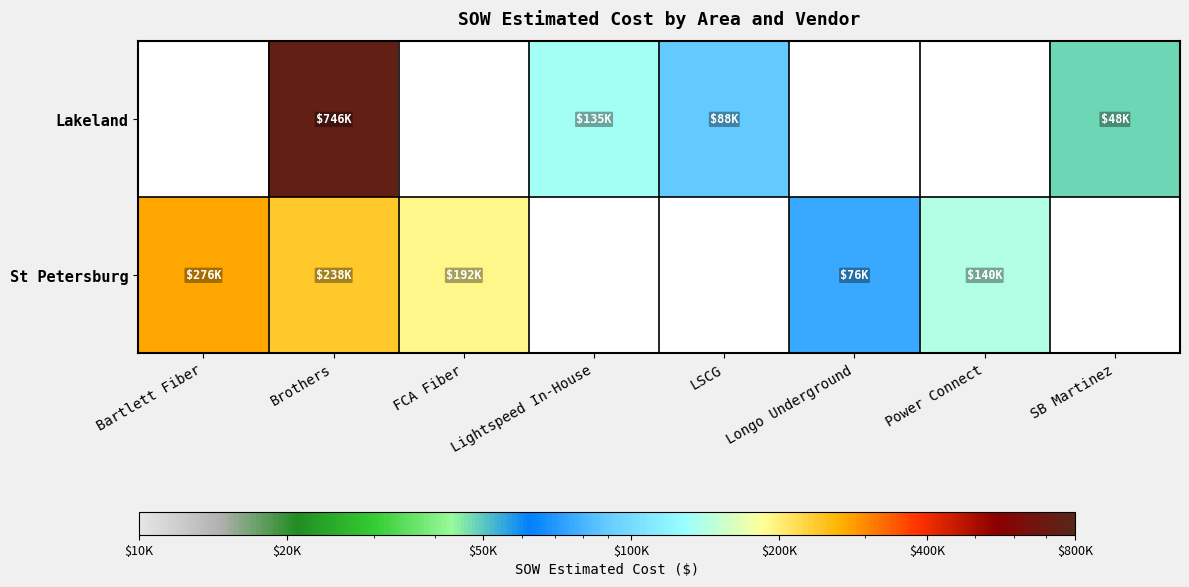

Between Brothers and SB Martinez, which series saw the biggest shift?

Lakeland